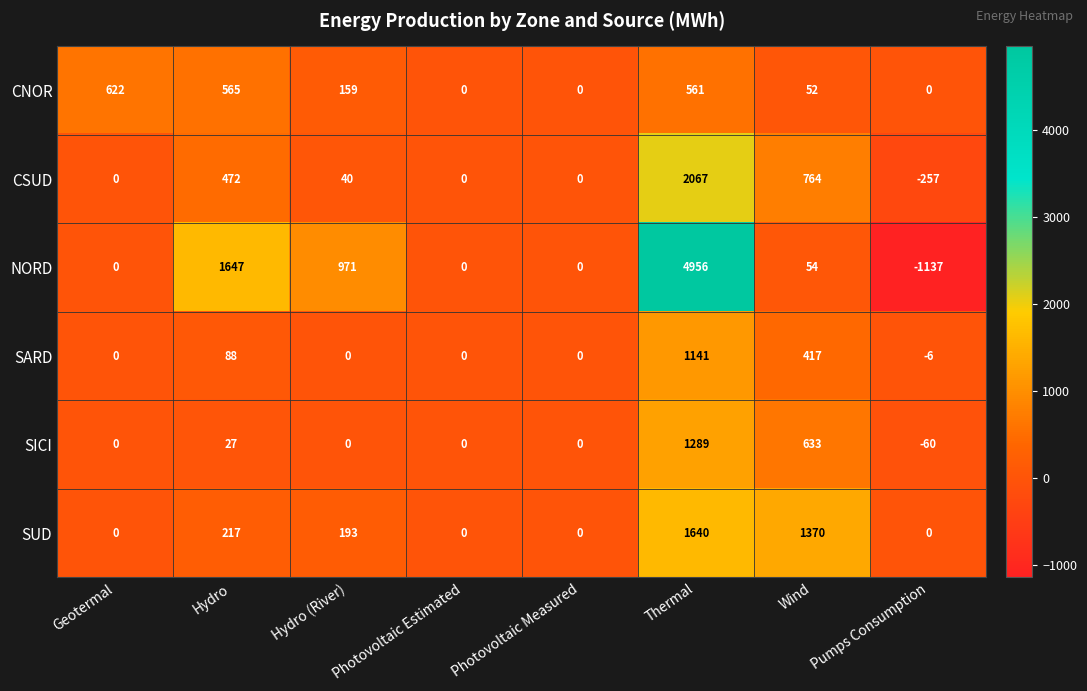

What is the spread (max minus min) of values at Geotermal?

622